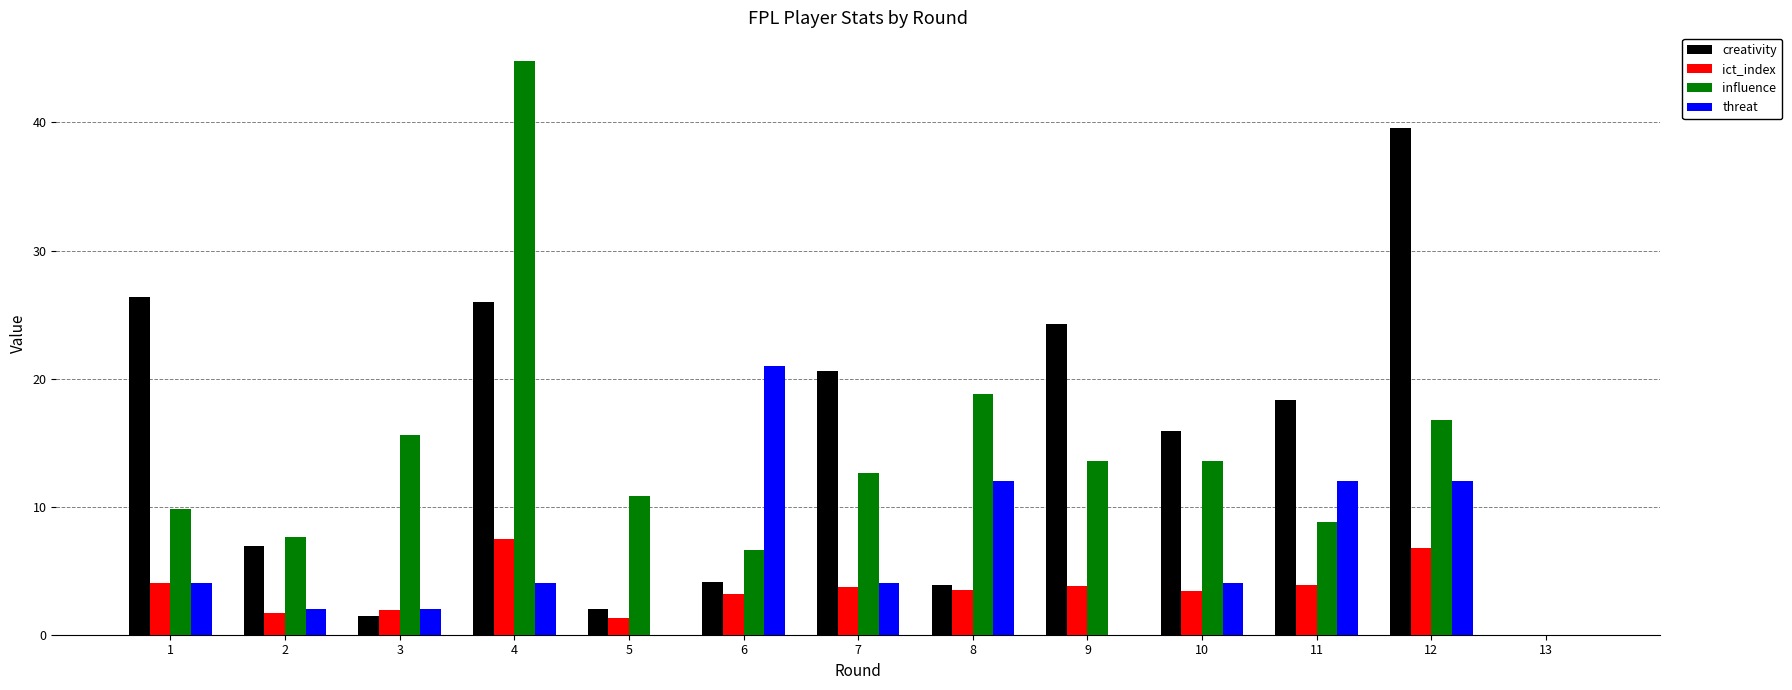

Does the chart contain stacked bars?

No